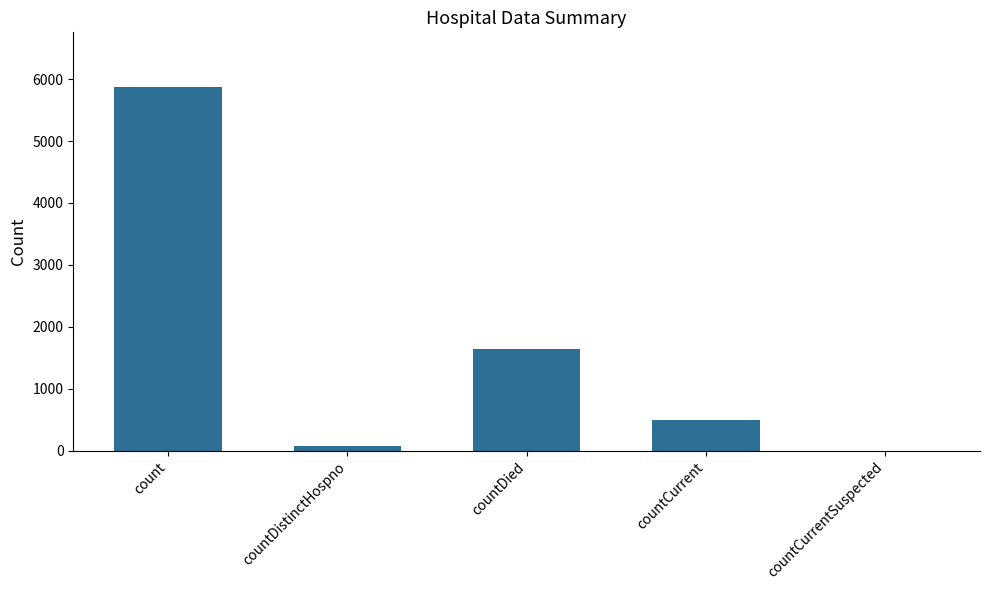

What is the ratio of the value at countDistinctHospno to the value at countCurrent?

0.2